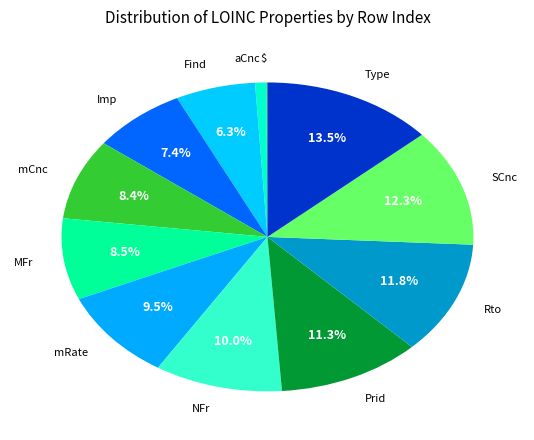

Is the sum of Rto and Imp greater than half?

No